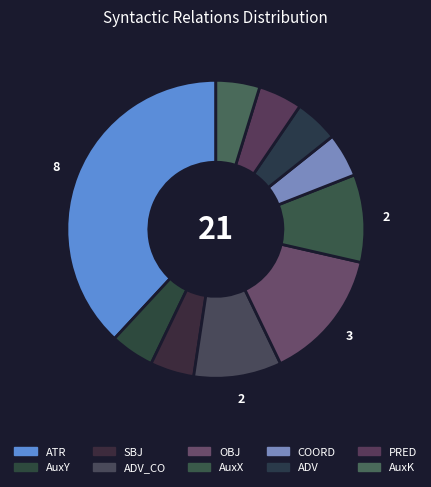

Which category has the smallest portion of the pie?

AuxY